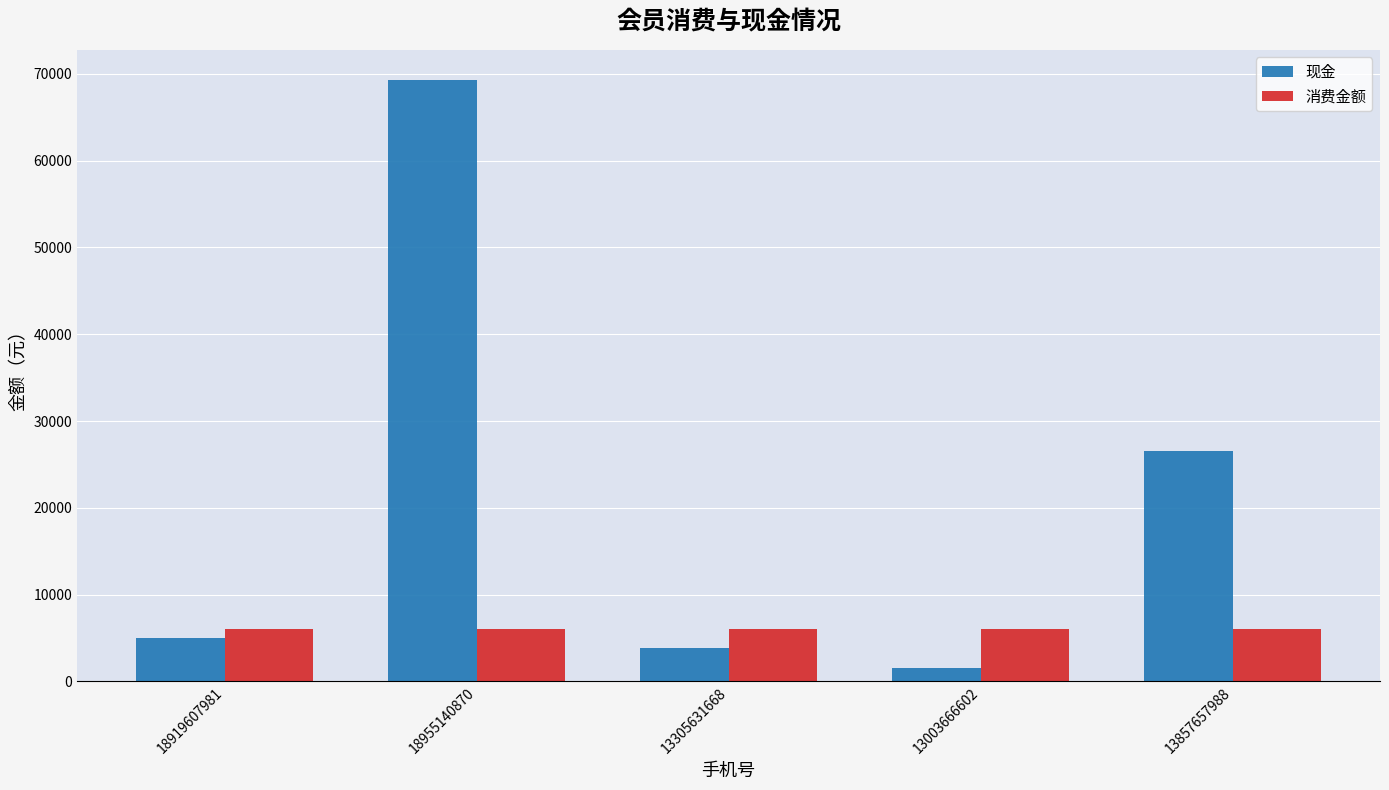

Which series changed the most between 18919607981 and 13305631668?

现金